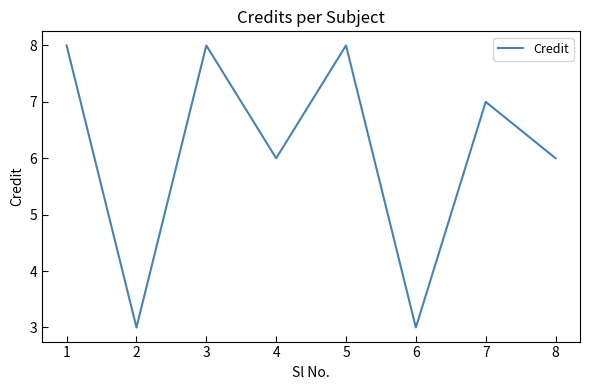

How many lines are shown in the chart?

1